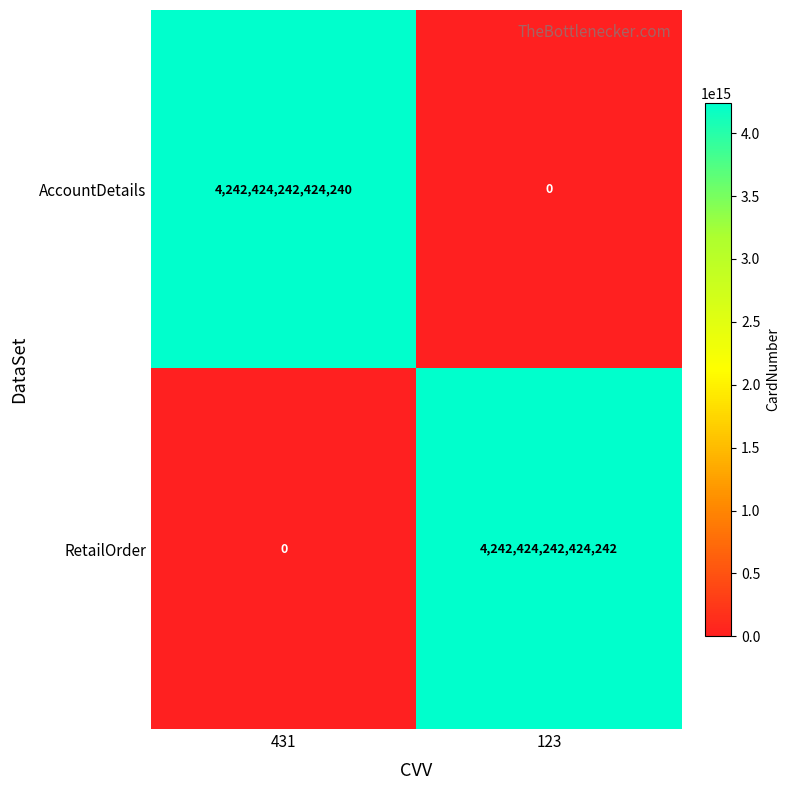

Is the value of AccountDetails at 431 greater than the value of RetailOrder at 431?

Yes